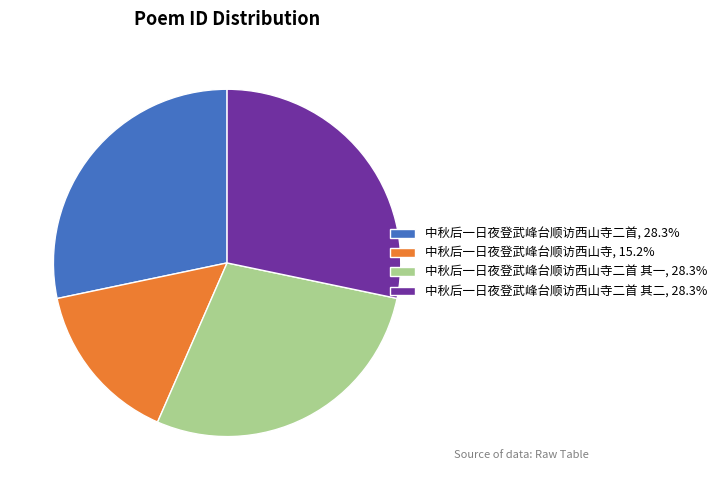

Combined, do 中秋后一日夜登武峰台顺访西山寺二首 其二, 28.3% and 中秋后一日夜登武峰台顺访西山寺二首, 28.3% account for over 50%?

Yes